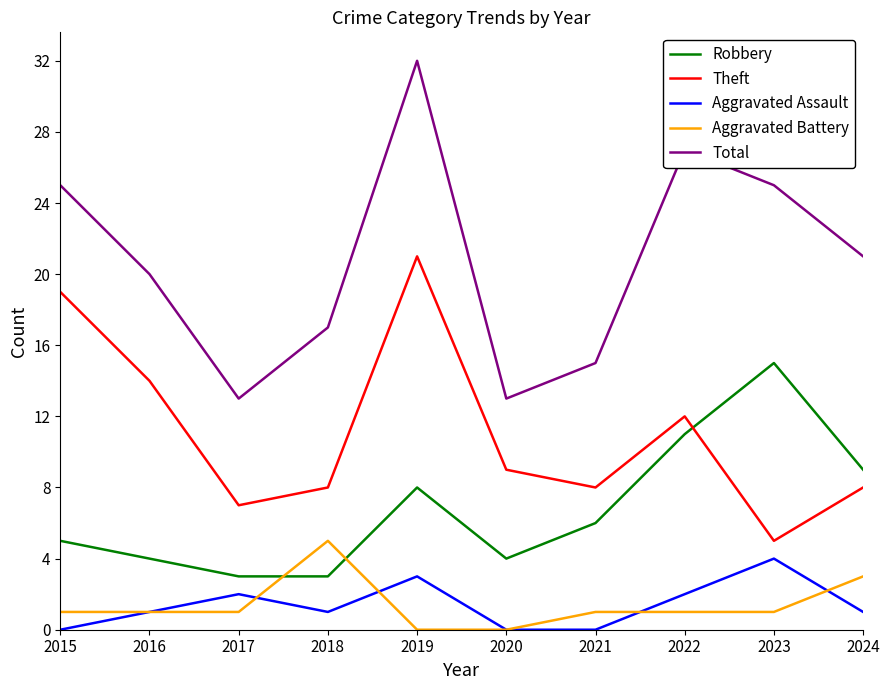

Which category has the highest value in the Aggravated Battery series?

2018